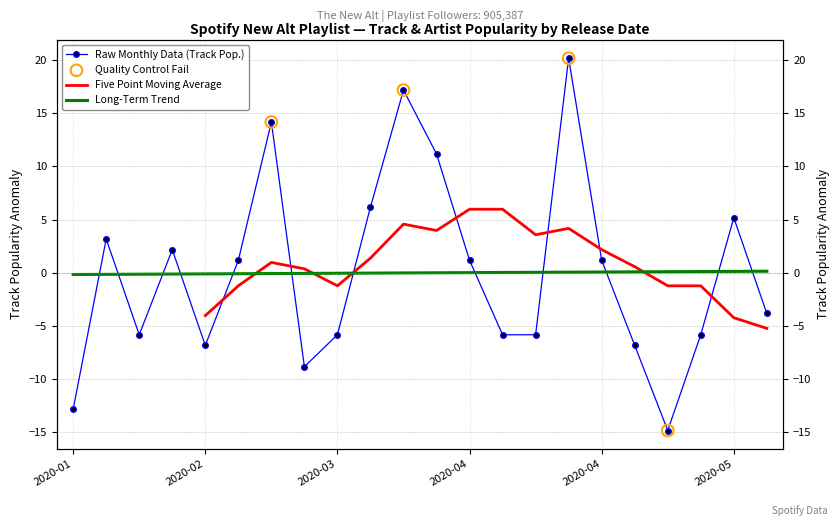

Which has a higher value, artist_popularity or 10?

10